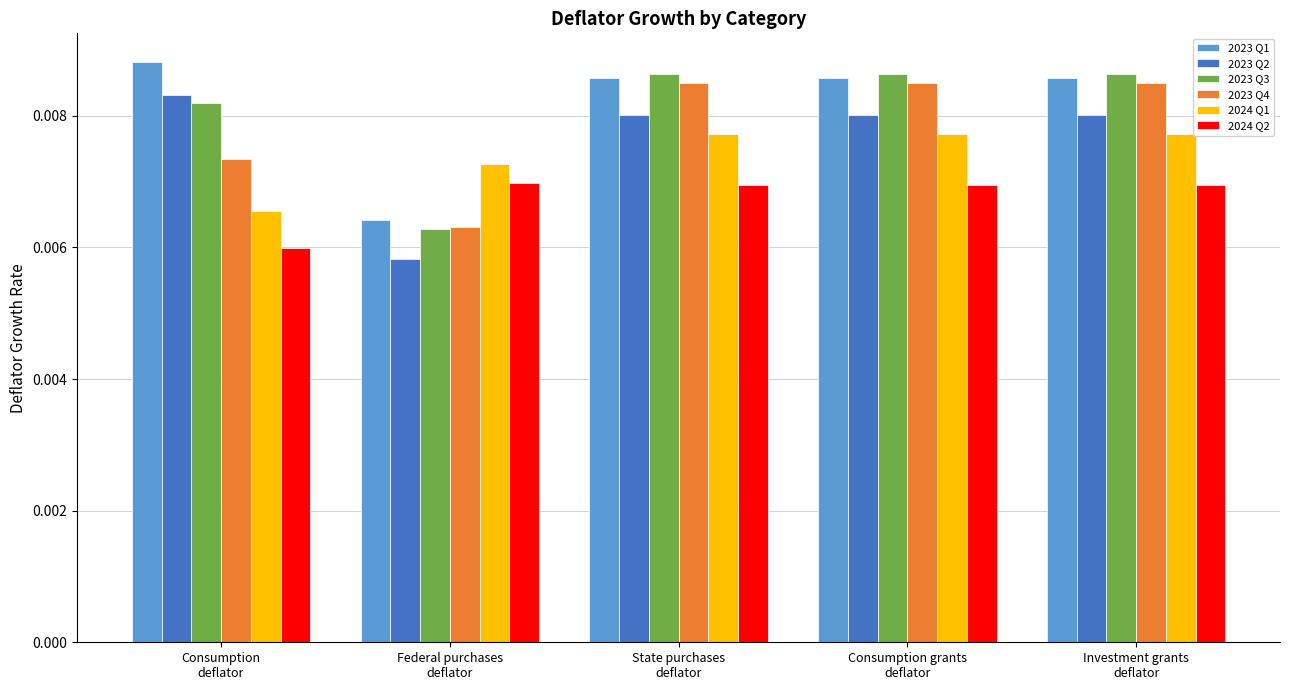

Are the bars horizontal?

No